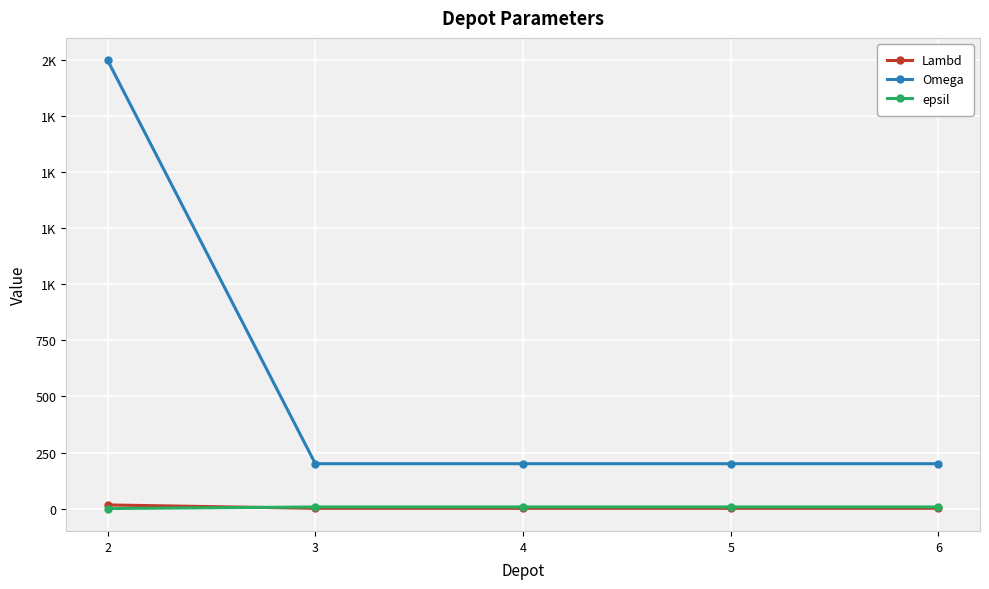

The Omega series shows 559 at 2. True or false?

False